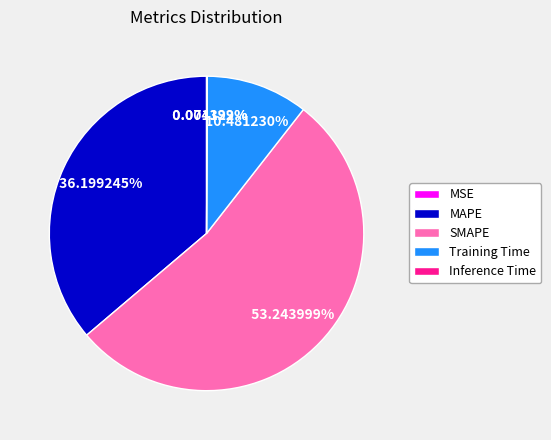

What percentage is NOT represented by Training Time?

89.5%